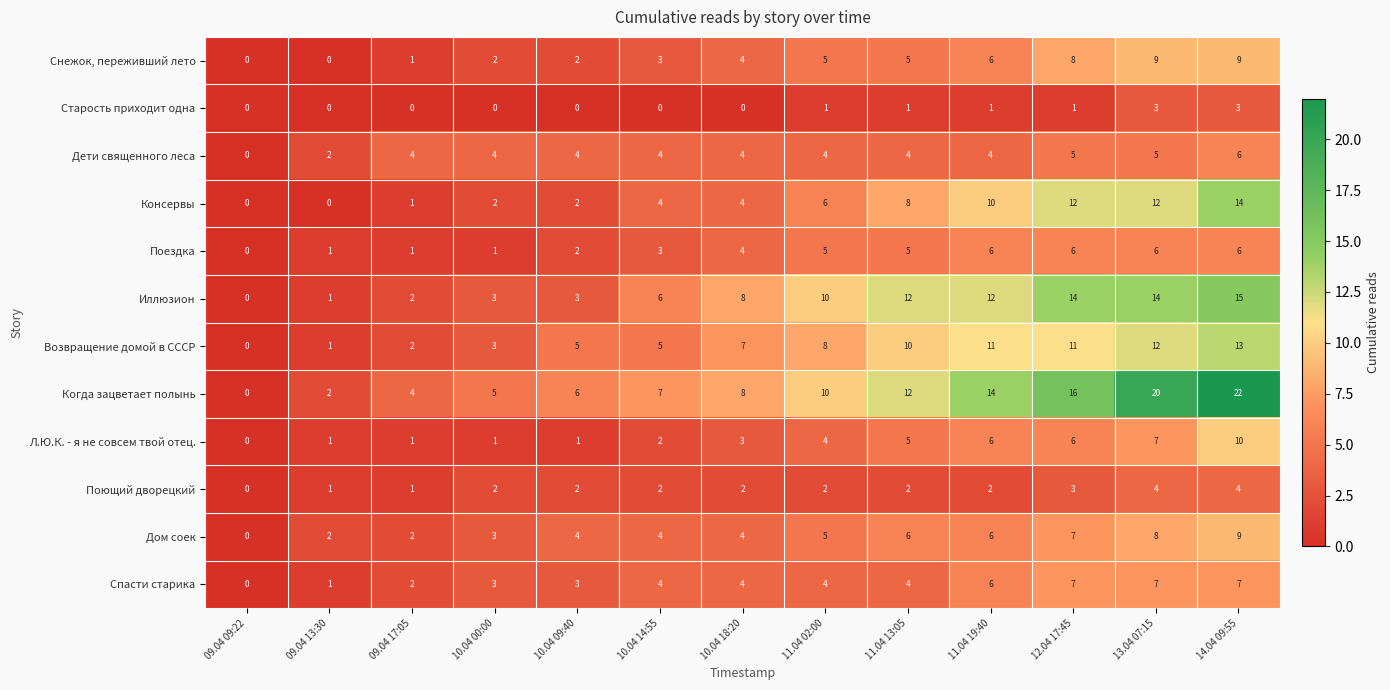

How many Поющий дворецкий values are between 2 and 3?

8